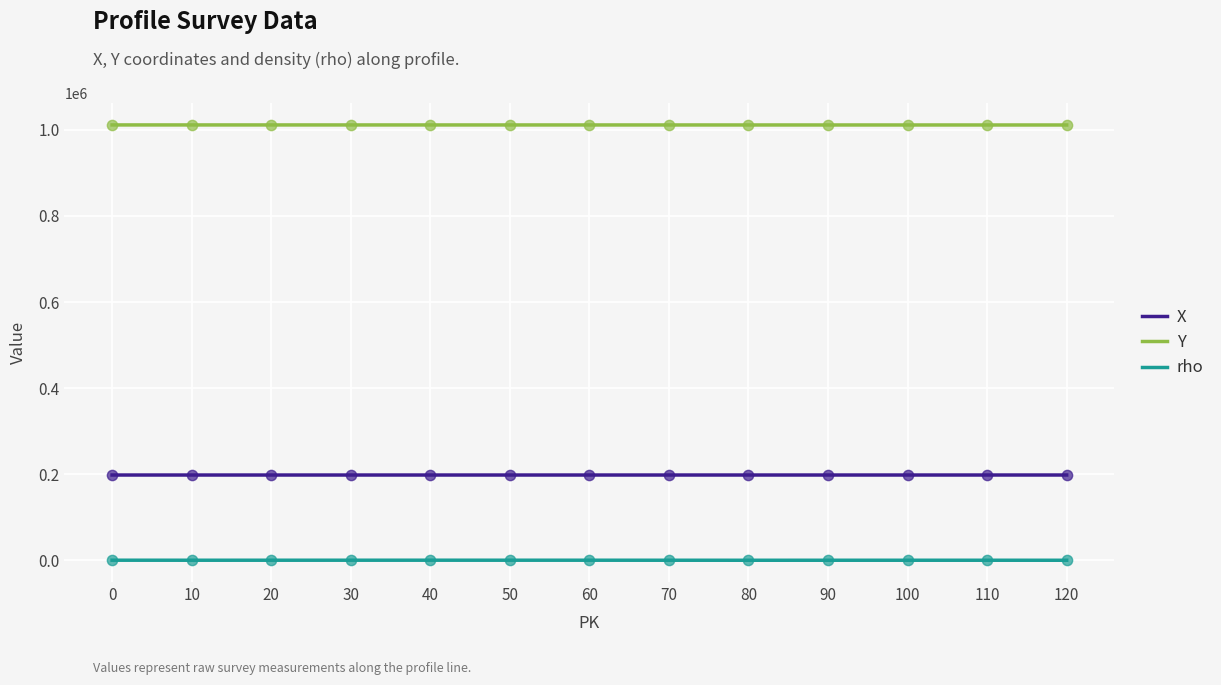

Is the value of rho at 90 greater than the value of X at 90?

No